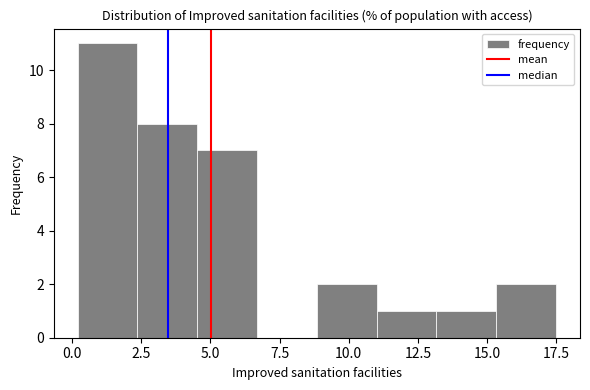

What is the height of the bar covering 4.5 to 6.5 on the x-axis? Neither the bar edges nor the heights are printed on the chart, so give them approximately, as read against the axes.

7